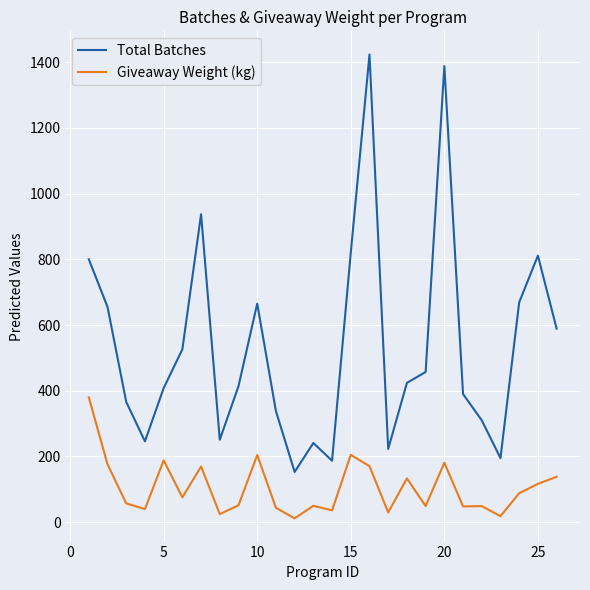

What is the lowest value of the Total Batches series?

153.0